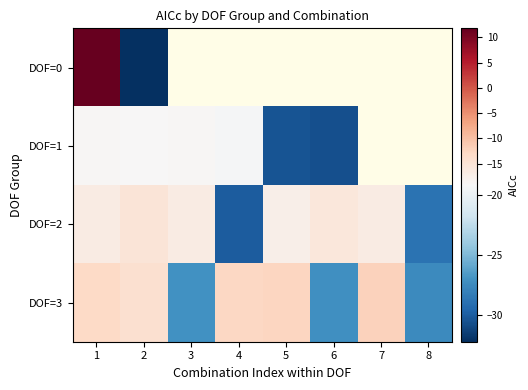

The DOF=1 series shows -26.4 at 3. True or false?

False